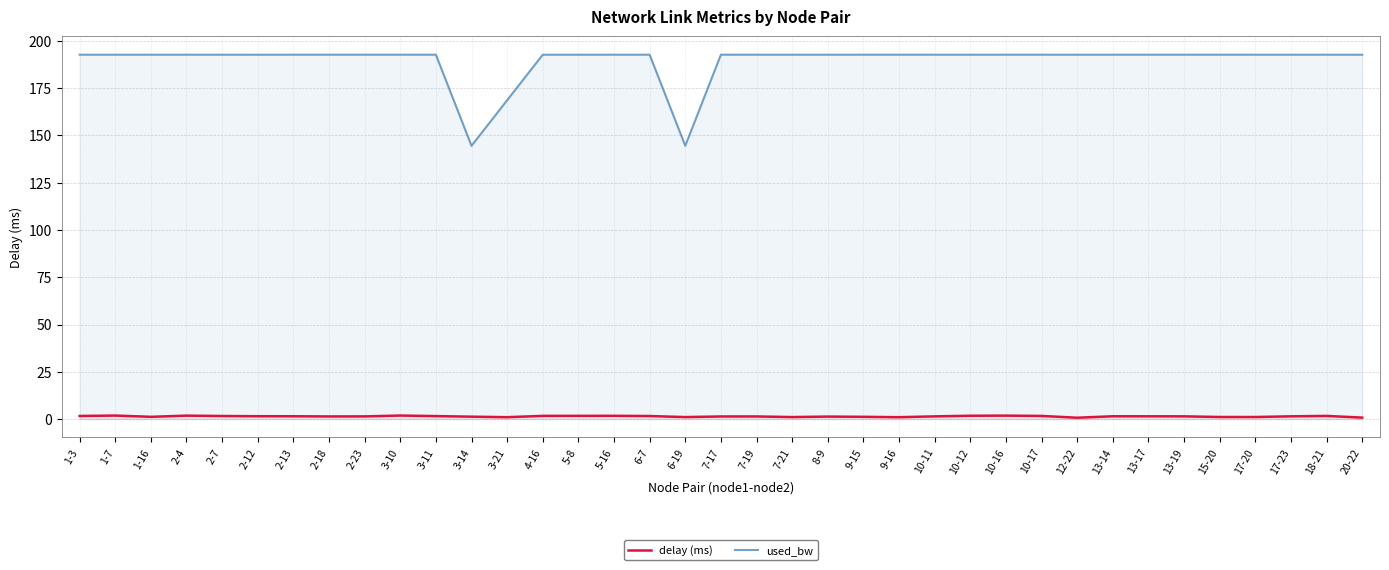

What is the minimum value for delay (ms)?

0.7